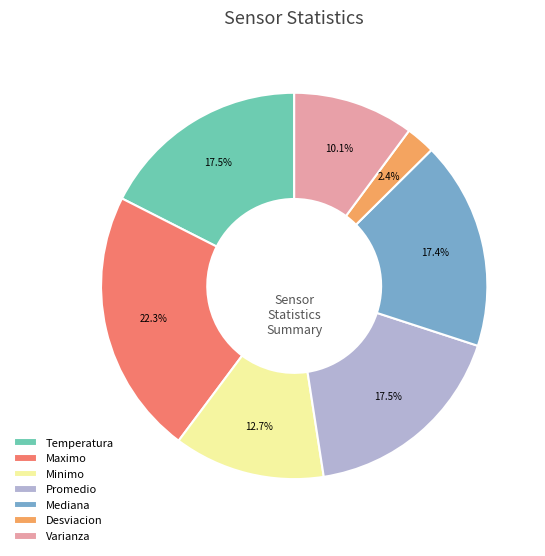

Combined, what portion of the pie is Varianza and Maximo?

32.4%